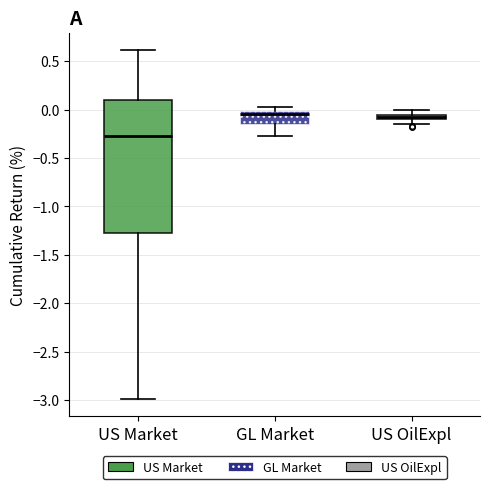

Where is the upper edge of the box for US OilExpl on the y-axis? The values are not printed on the chart, so give them approximately, as read against the axis.

-0.05